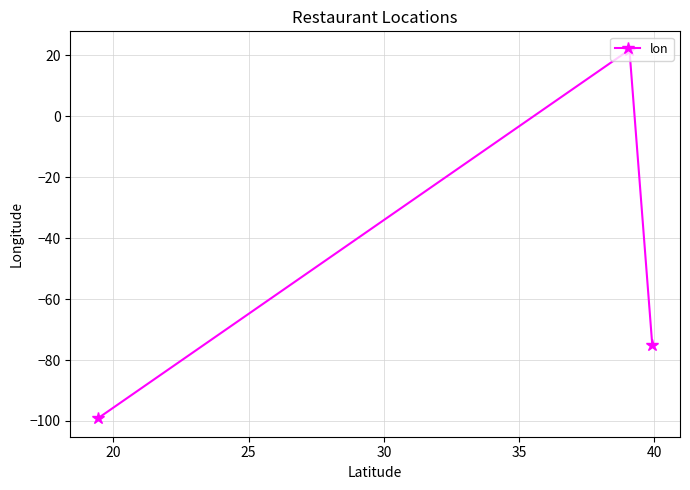

Does the chart have visible grid lines?

Yes